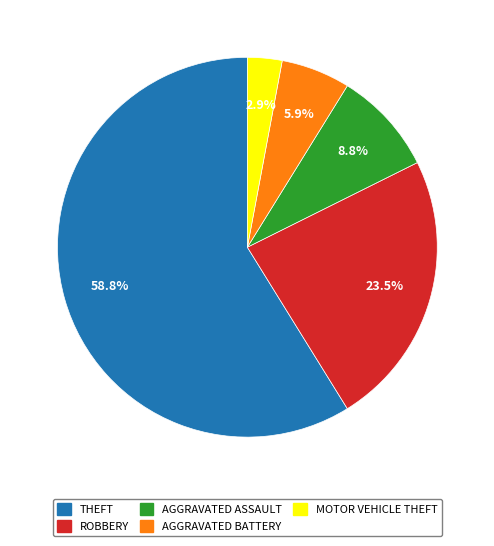

Which category accounts for the majority?

THEFT